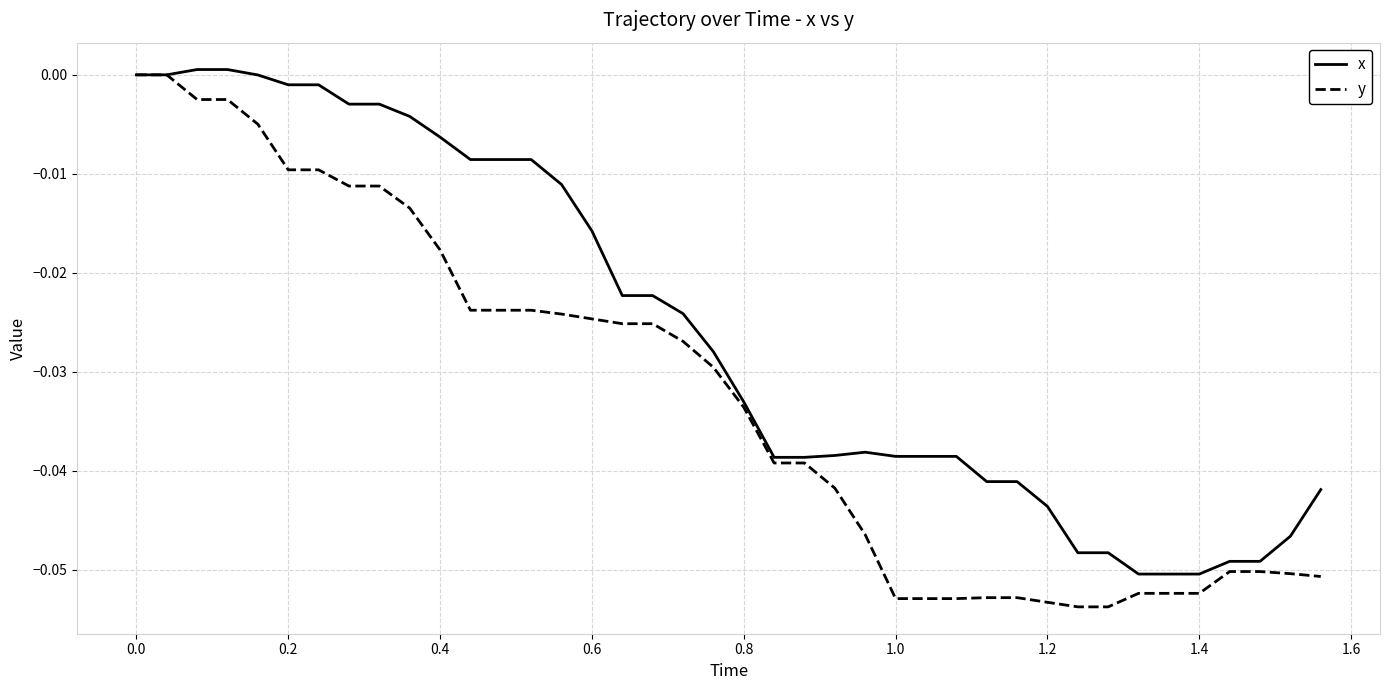

What is the difference between the maximum and minimum values in the y series?

0.1